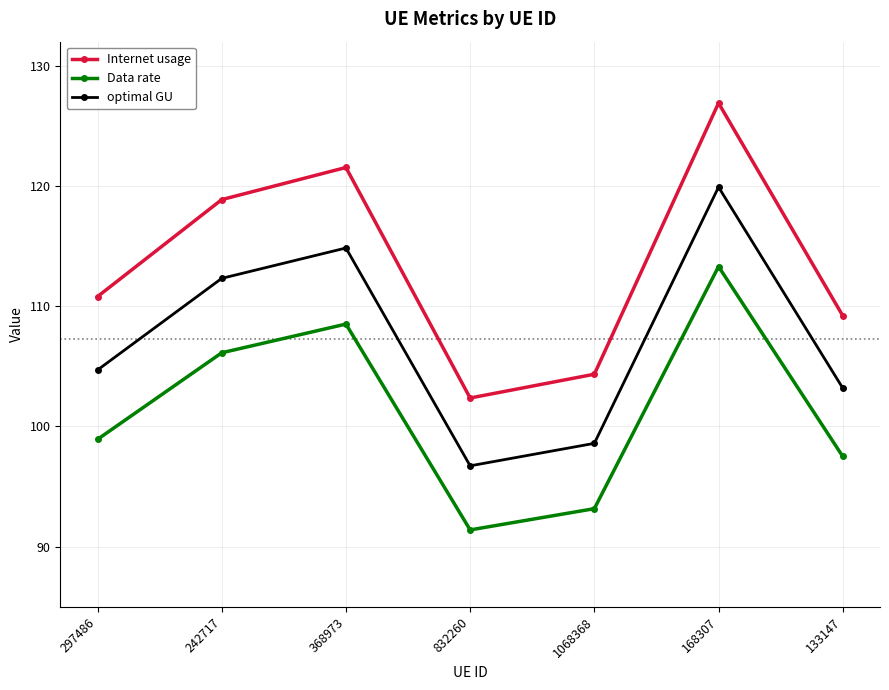

True or false: Data rate has a value of 108.5 at 368973.

True